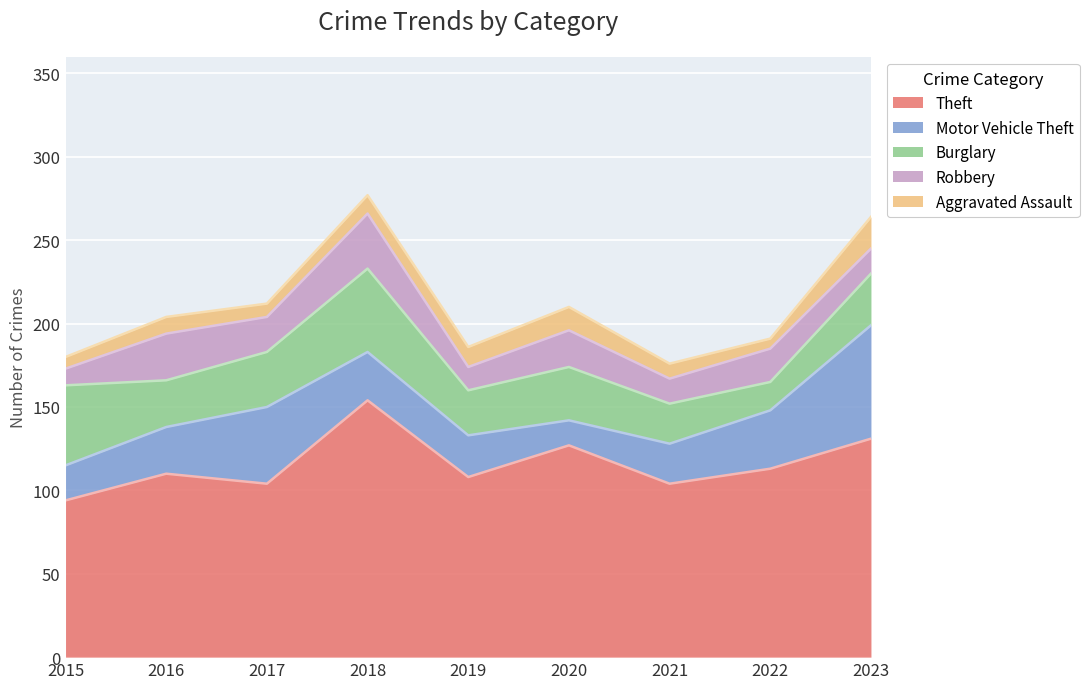

Reading left to right, list all the values displayed in this chart.

Theft: 2015=94	2016=110	2017=104	2018=154	2019=108	2020=127	2021=104	2022=113	2023=131
Motor Vehicle Theft: 2015=21	2016=28	2017=46	2018=29	2019=25	2020=15	2021=24	2022=35	2023=68
Burglary: 2015=48	2016=28	2017=33	2018=50	2019=27	2020=32	2021=24	2022=17	2023=31
Robbery: 2015=10	2016=28	2017=21	2018=33	2019=14	2020=22	2021=15	2022=20	2023=15
Aggravated Assault: 2015=7	2016=10	2017=8	2018=11	2019=12	2020=14	2021=9	2022=6	2023=19